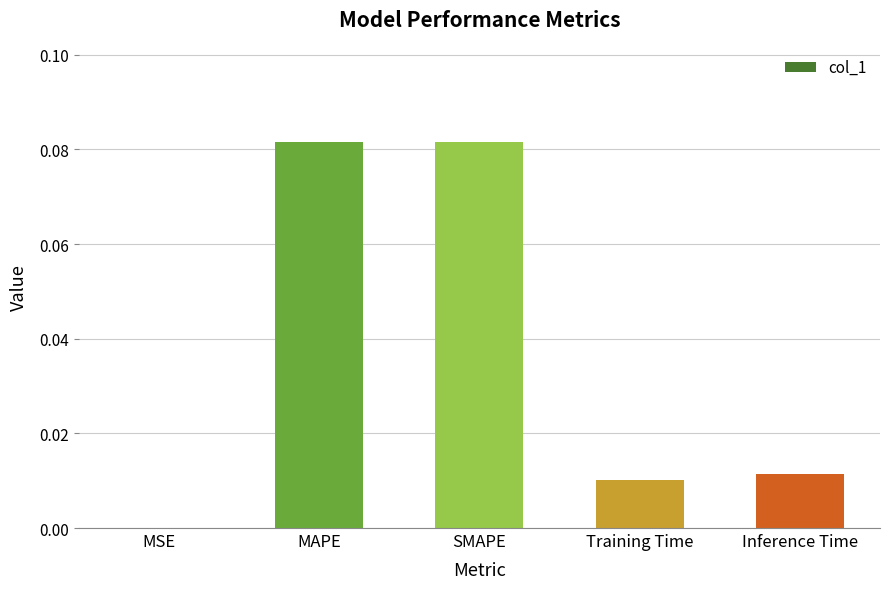

The chart shows a value of 0.0 at Inference Time. True or false?

True